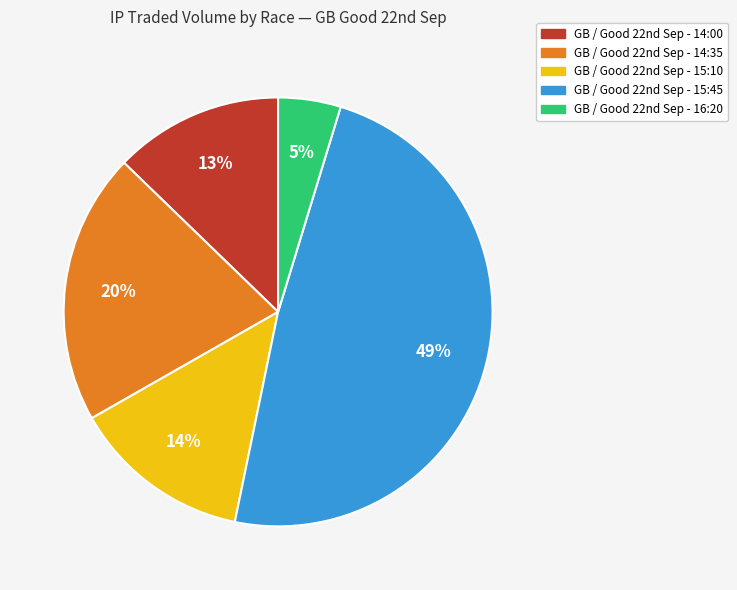

What is the largest slice in the pie chart?

GB / Good 22nd Sep - 15:45